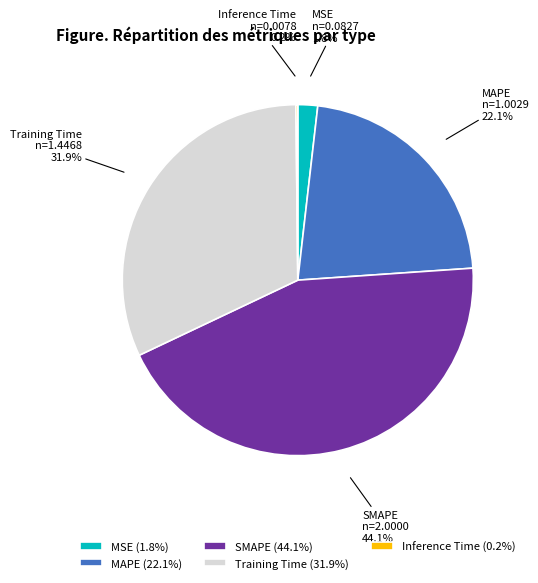

Is there a majority slice in this chart?

No